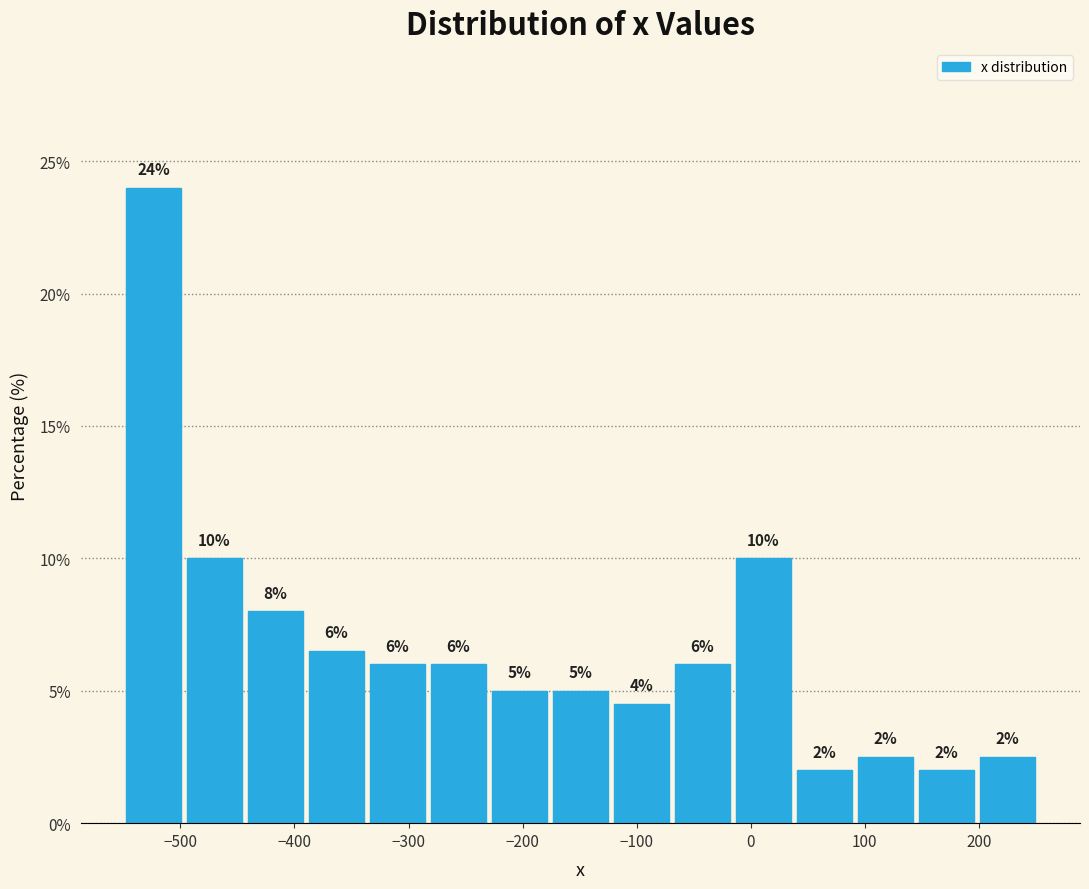

Which range on the x-axis has the tallest bar?

-550 to -500